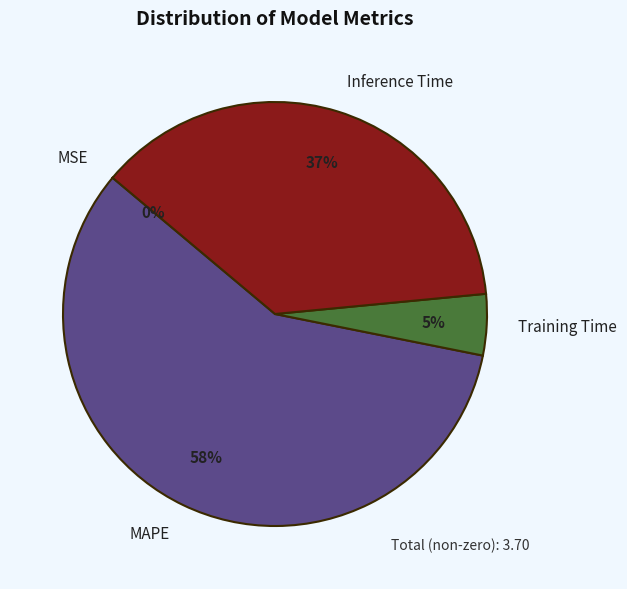

Is the sum of Inference Time and Training Time greater than half?

No